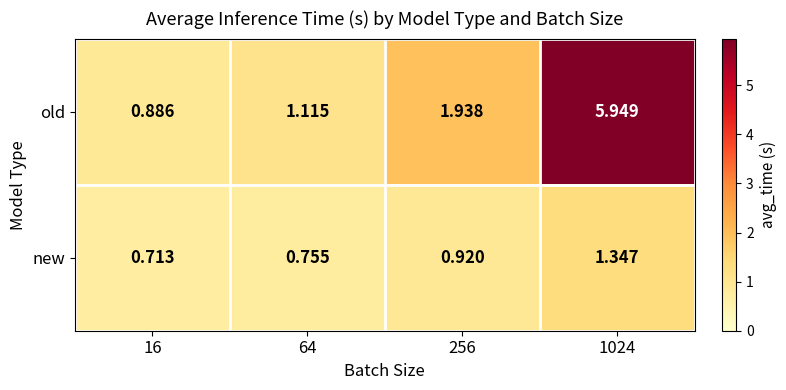

Is the value of old at 256 greater than the value of new at 16?

Yes